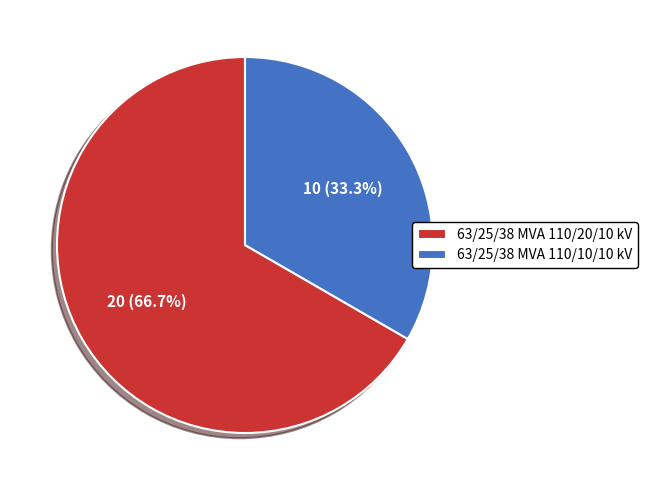

The 63/25/38 MVA 110/20/10 kV slice represents 81% of the pie. True or false?

False